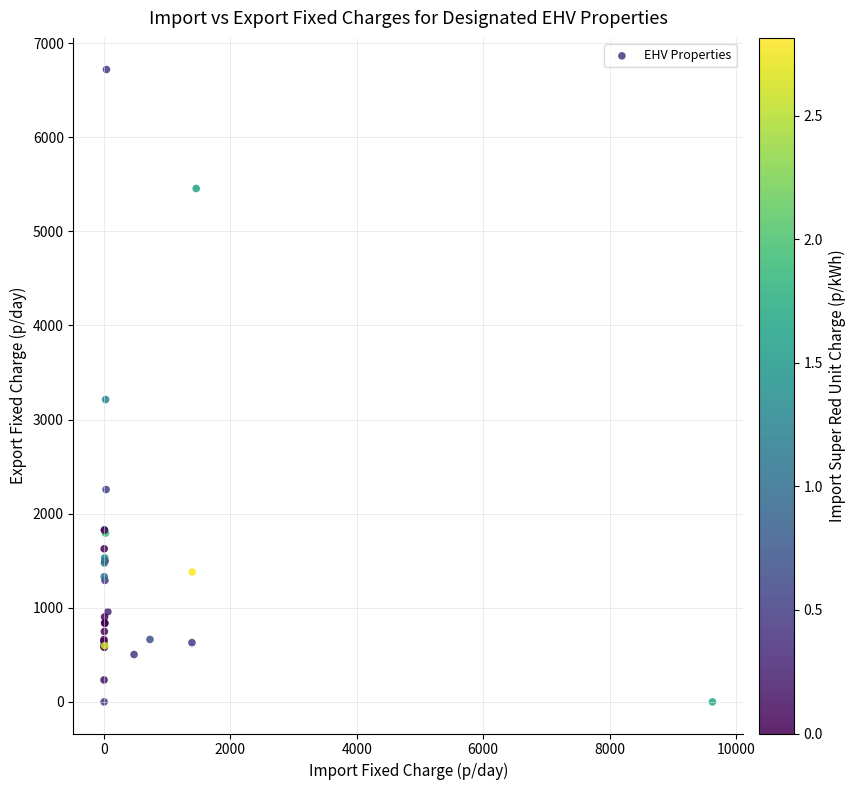

What Y value in the scatter plot is closest to 3359?

3212.1